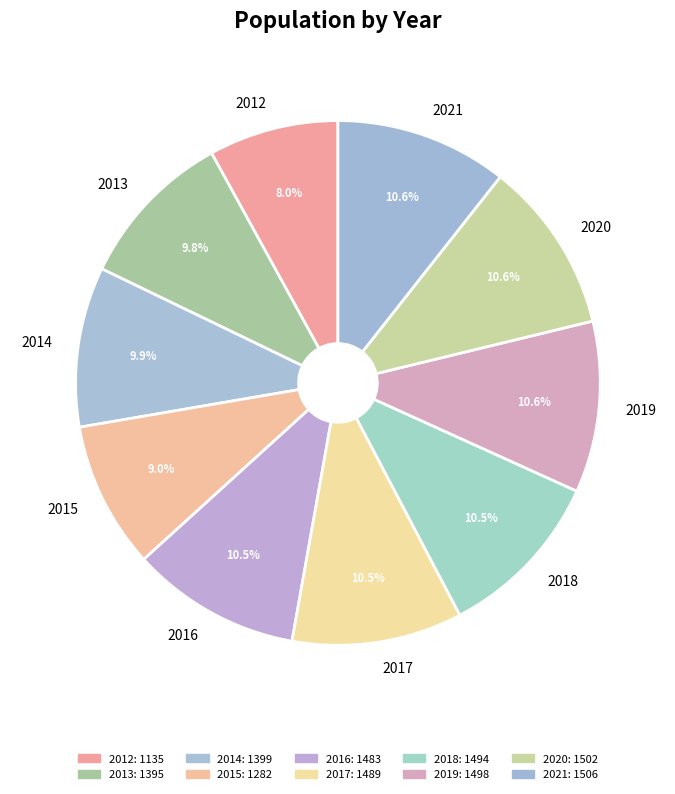

What is the smallest slice in the pie chart?

2012